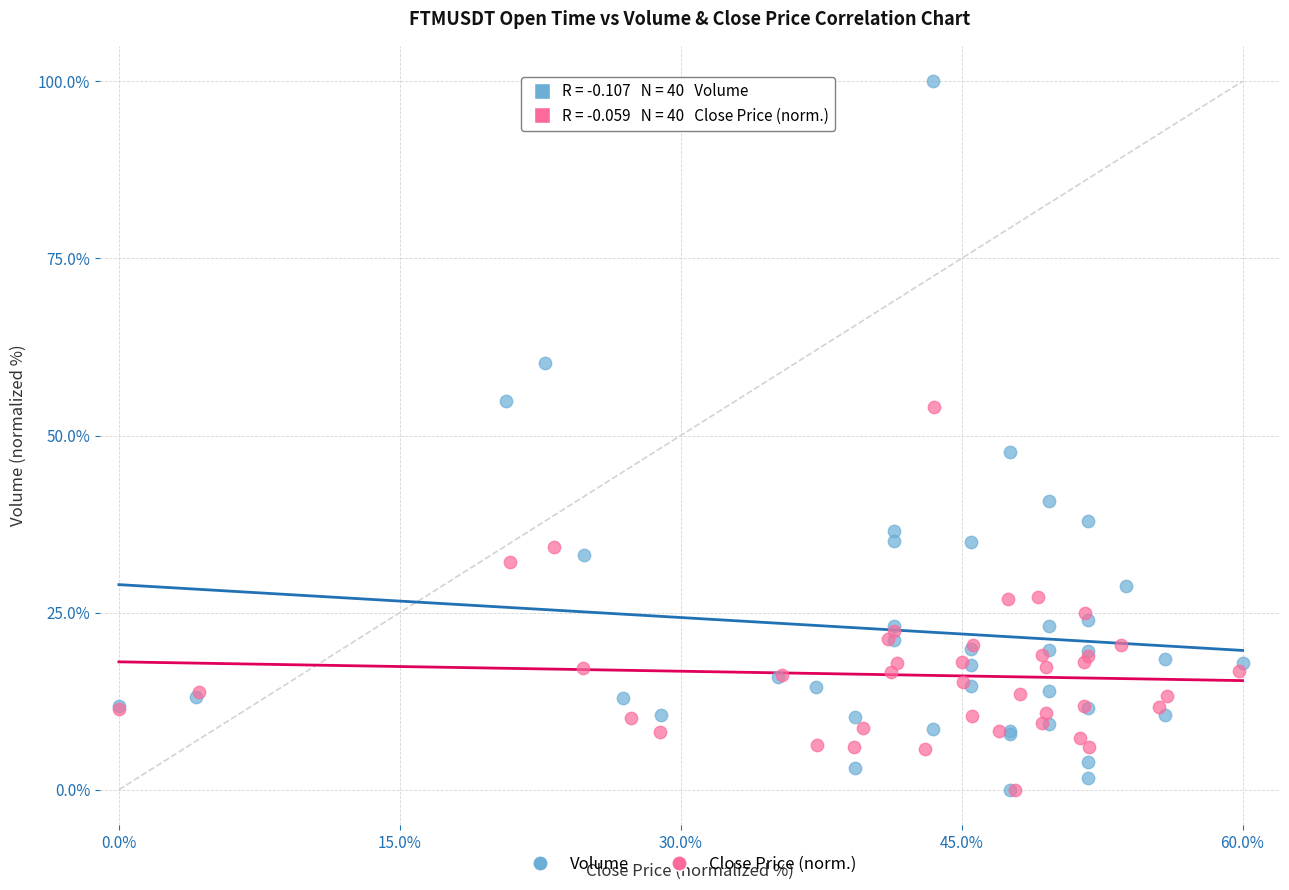

Which series contains the highest Y value?

Volume